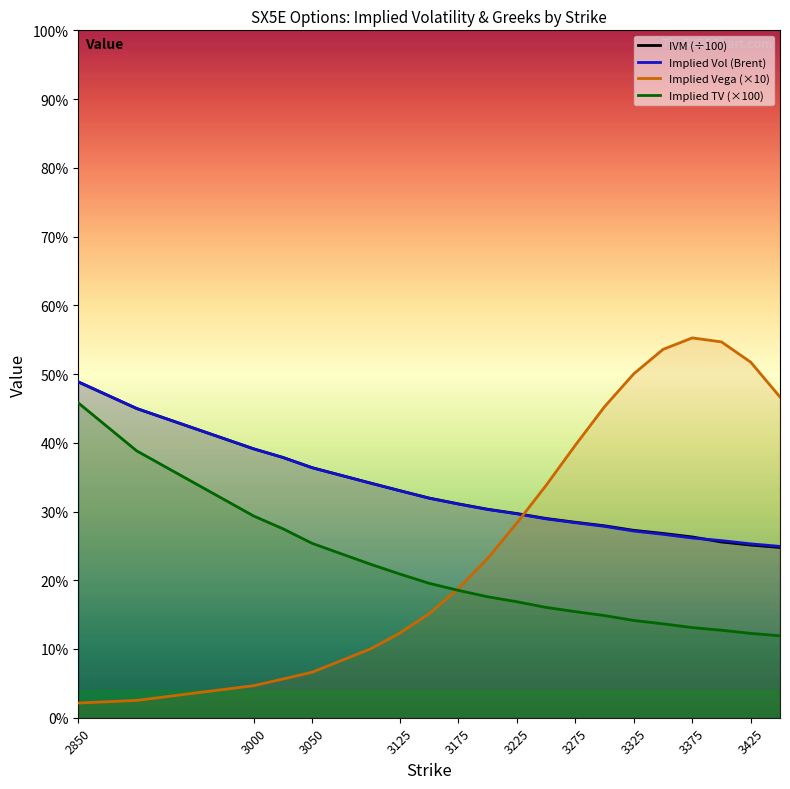

How many IVM (÷100) values are between 0 and 1?

20